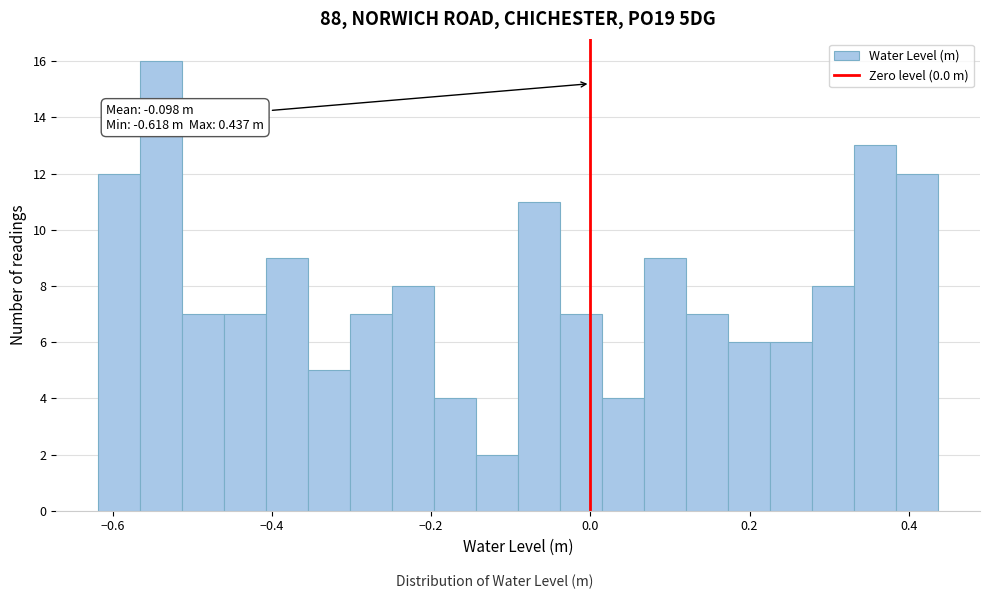

Around what value on the x-axis is the tallest bar? Give the approximate position of its centre, as read against the axis.

-0.54